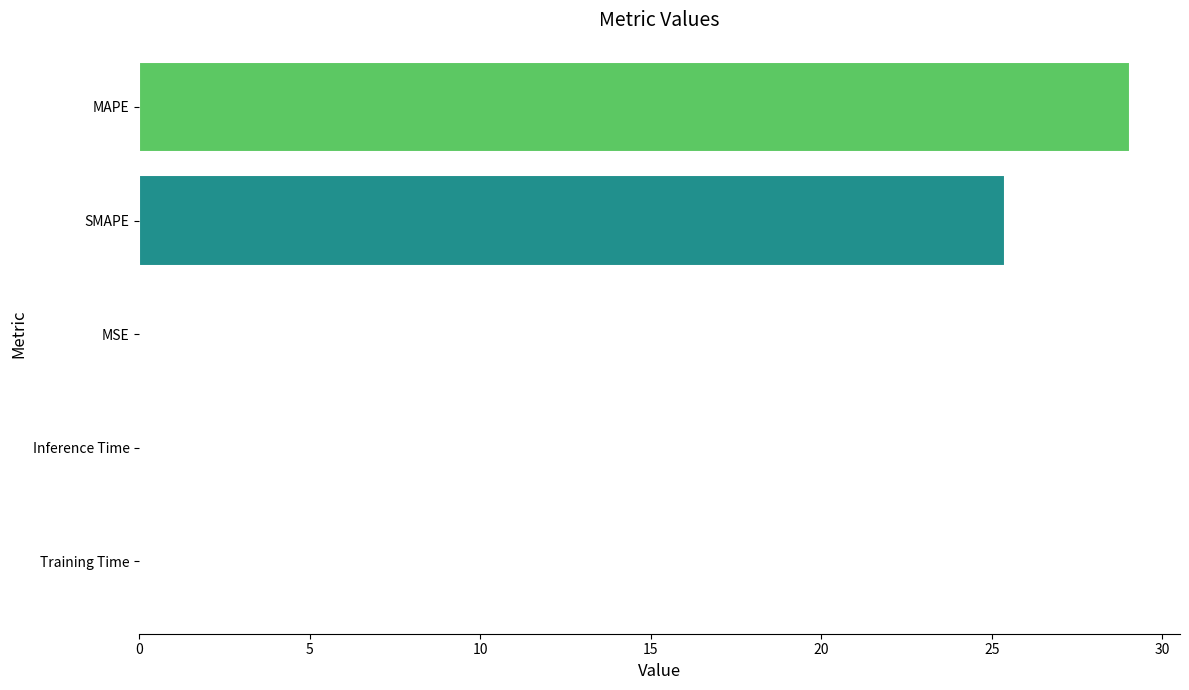

True or false: the data shows 0.0 at Training Time.

True